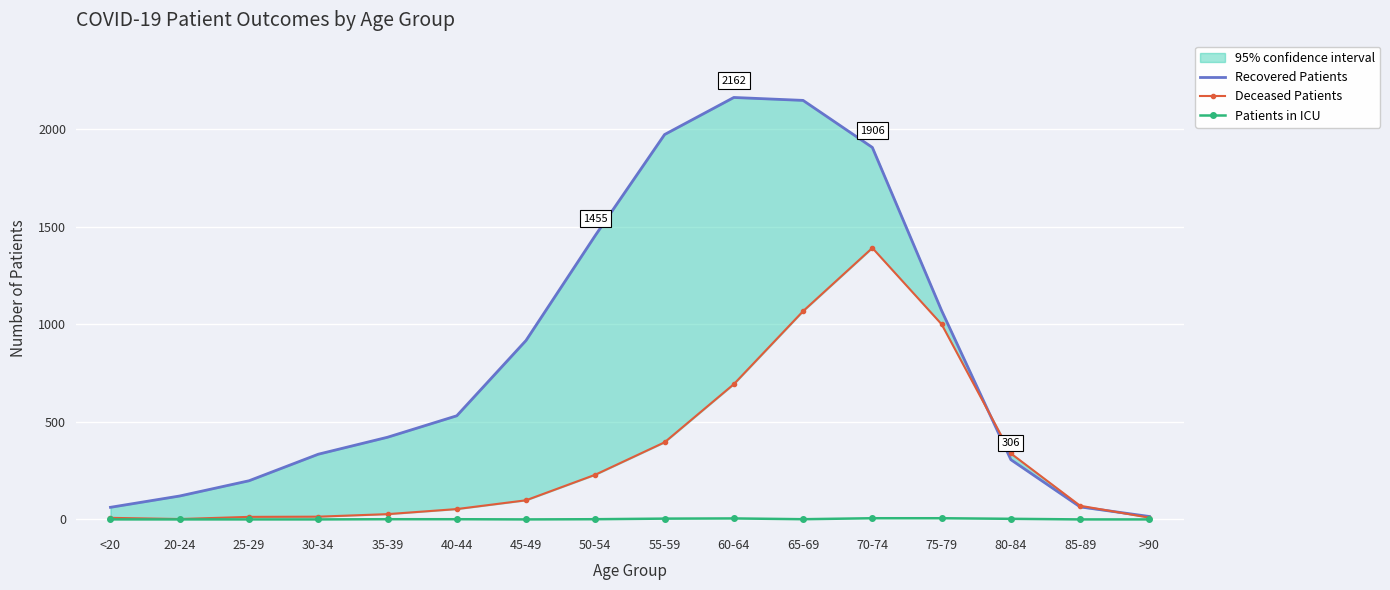

What is the spread (max minus min) of values at 75-79?

1064